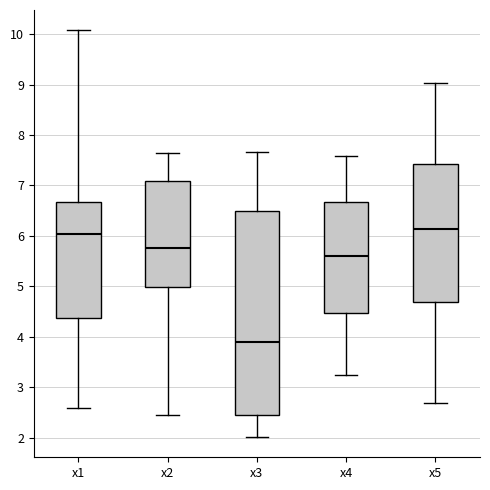

Which box's median line is the lowest?

x3